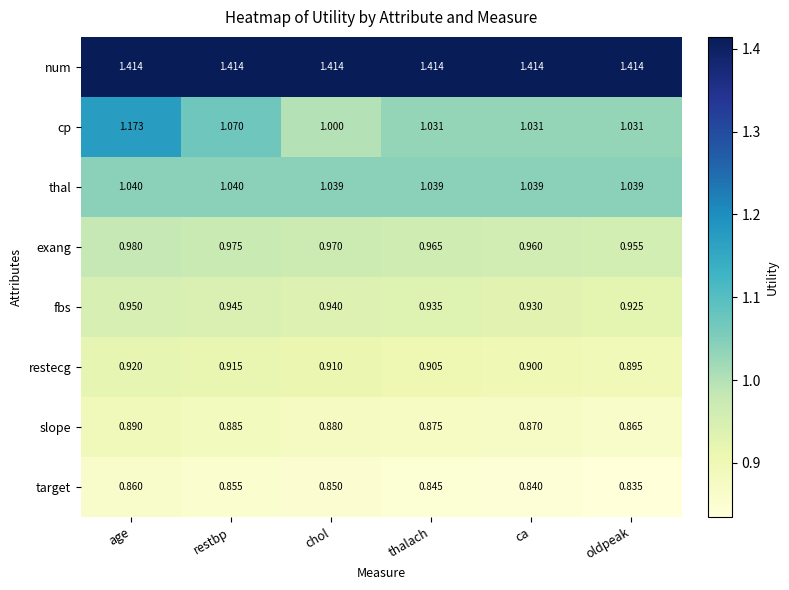

Which category has the lowest value across all series?

oldpeak